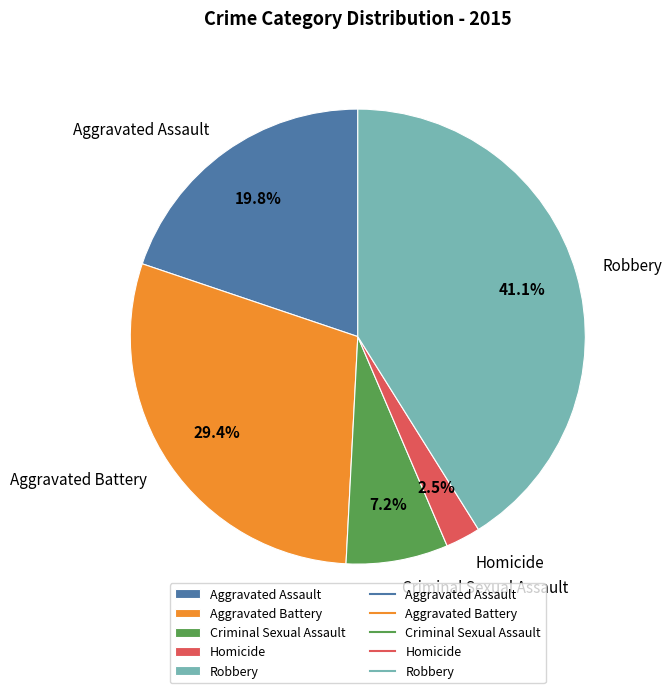

Count the number of slices in the pie.

5